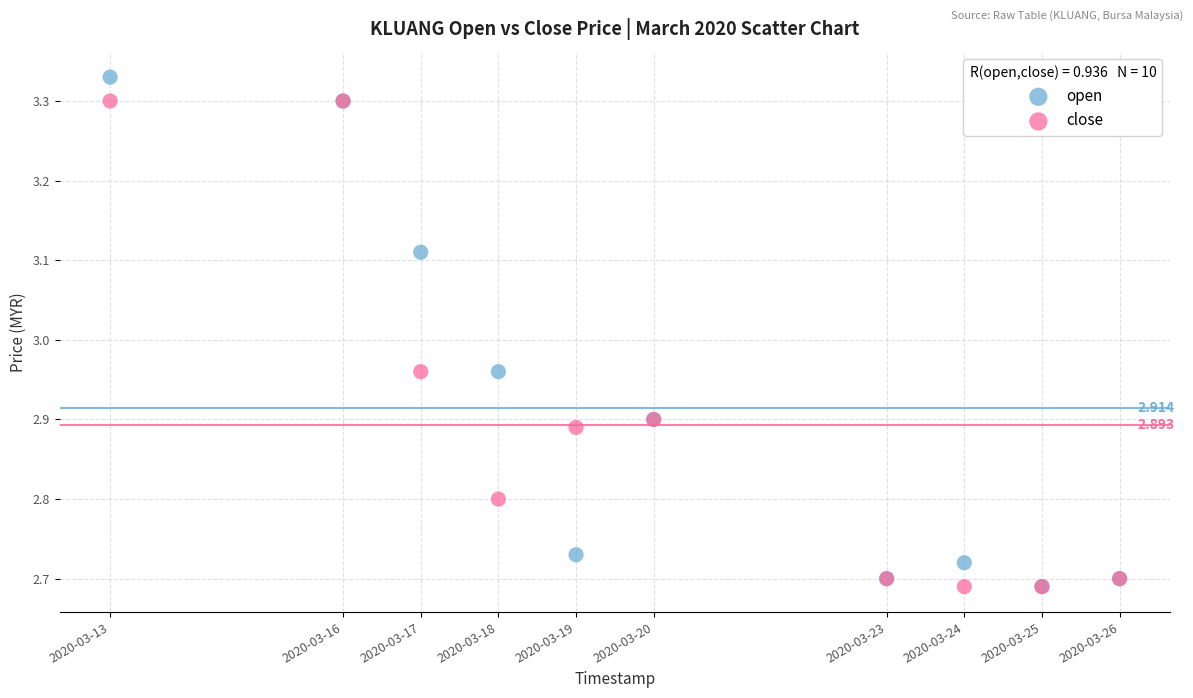

Which series contains the highest Y value?

open